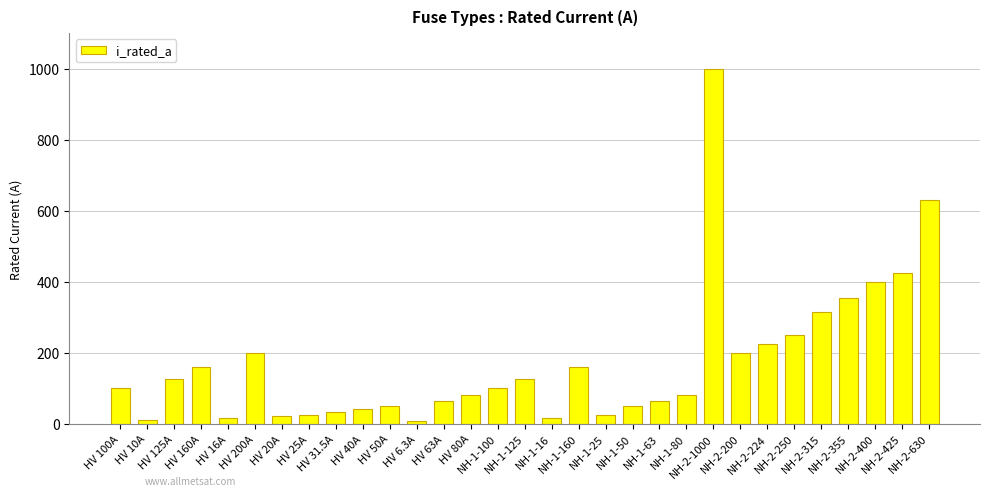

What is the value of the 9th bar from the left?

31.5